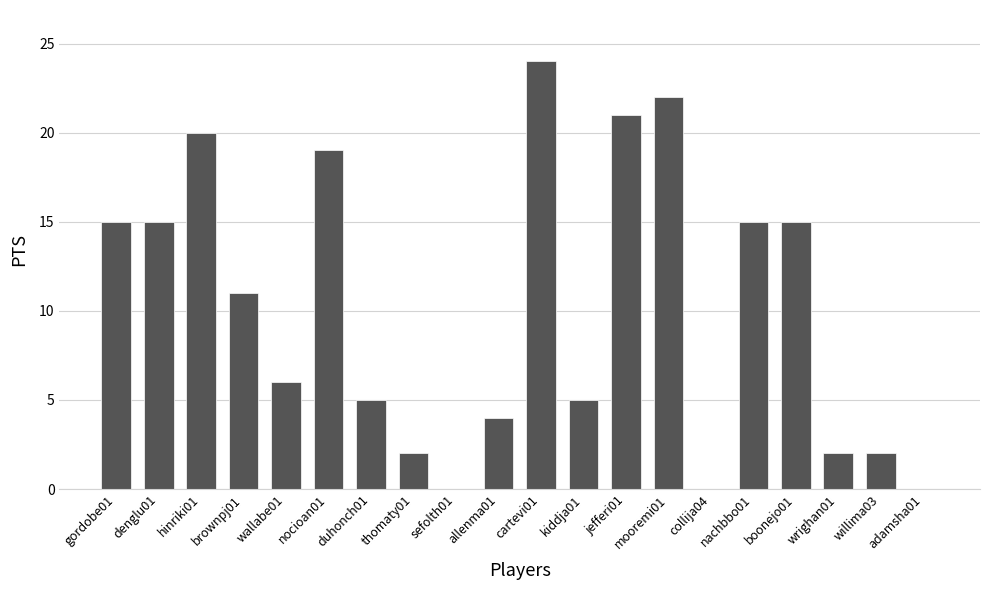

Where is the data nearest to the value 12?

brownpj01